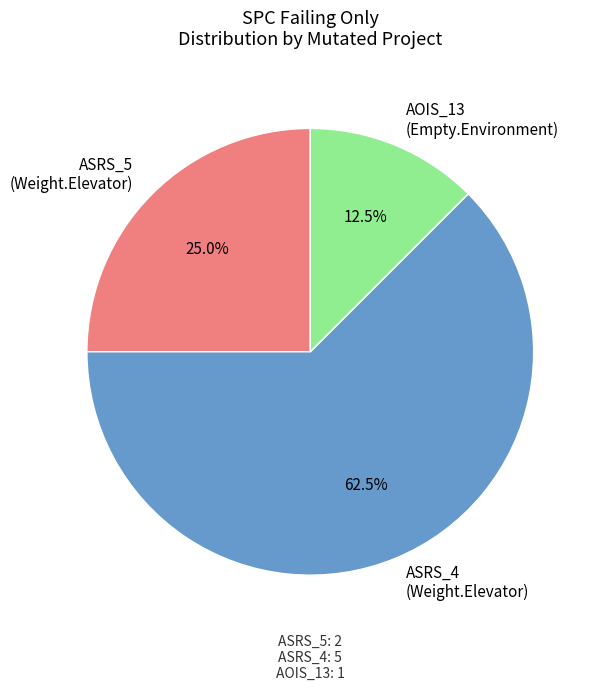

How many segments does this pie chart have?

3